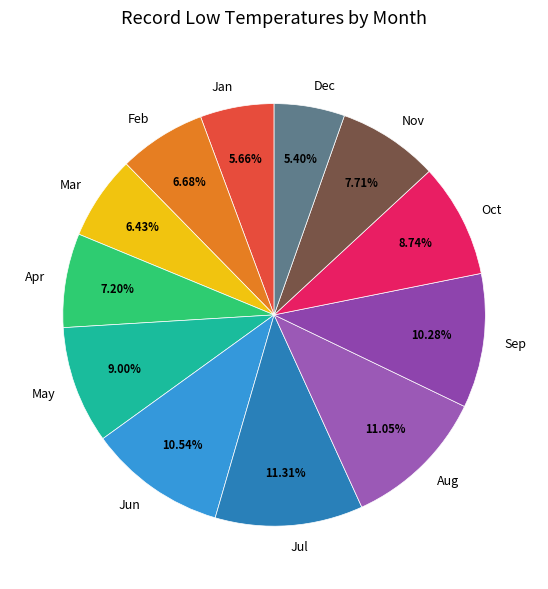

What is the ratio of the value at Jun to the value at Apr?

1.5